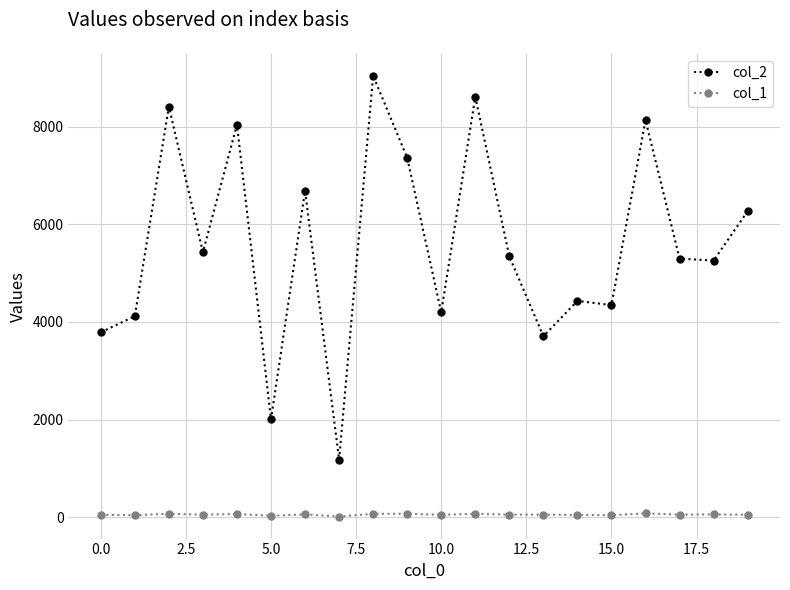

True or false: col_1 has more than 0 points higher than both neighbors.

True